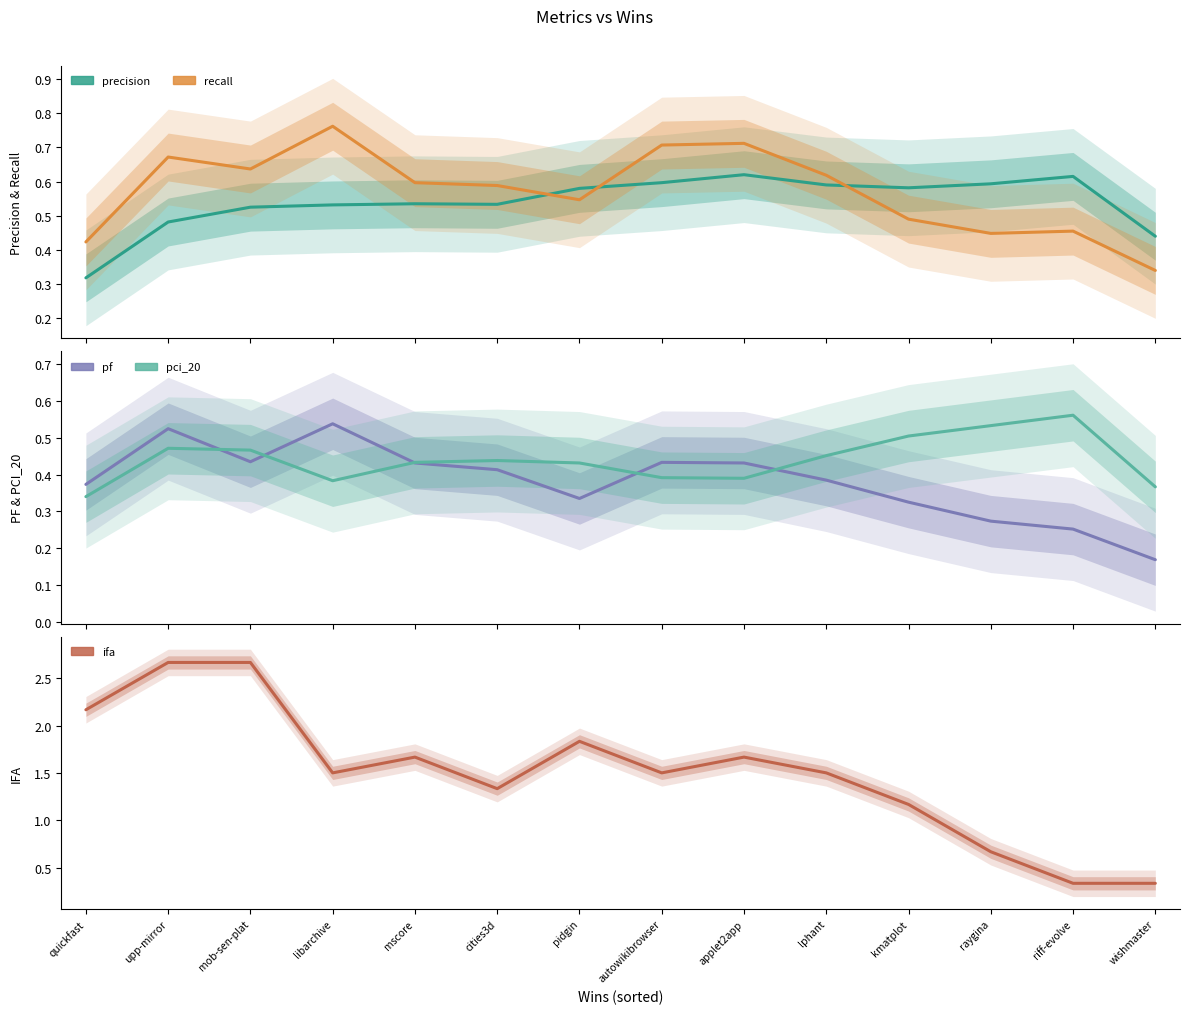

How many recall values are between 0 and 1?

14